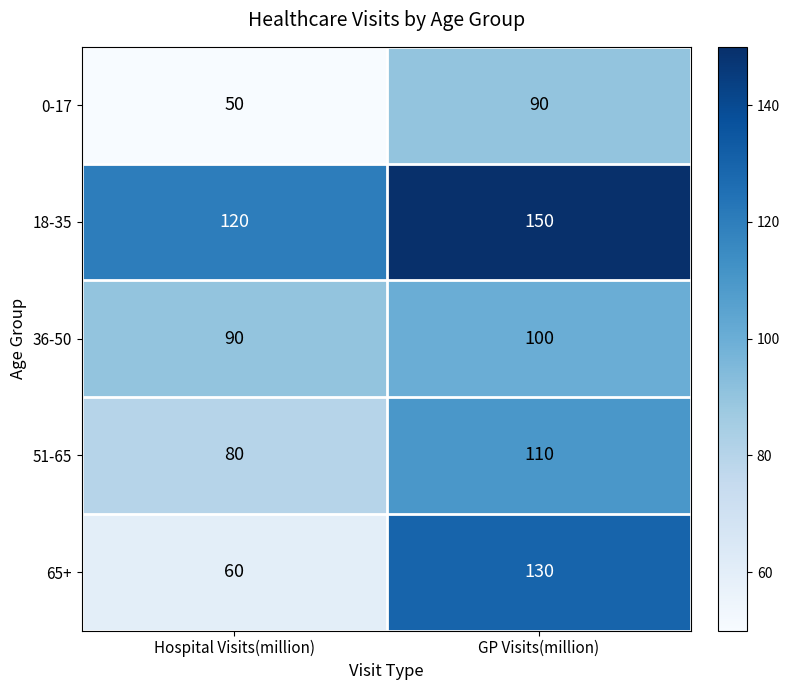

What is the greatest value displayed?

150